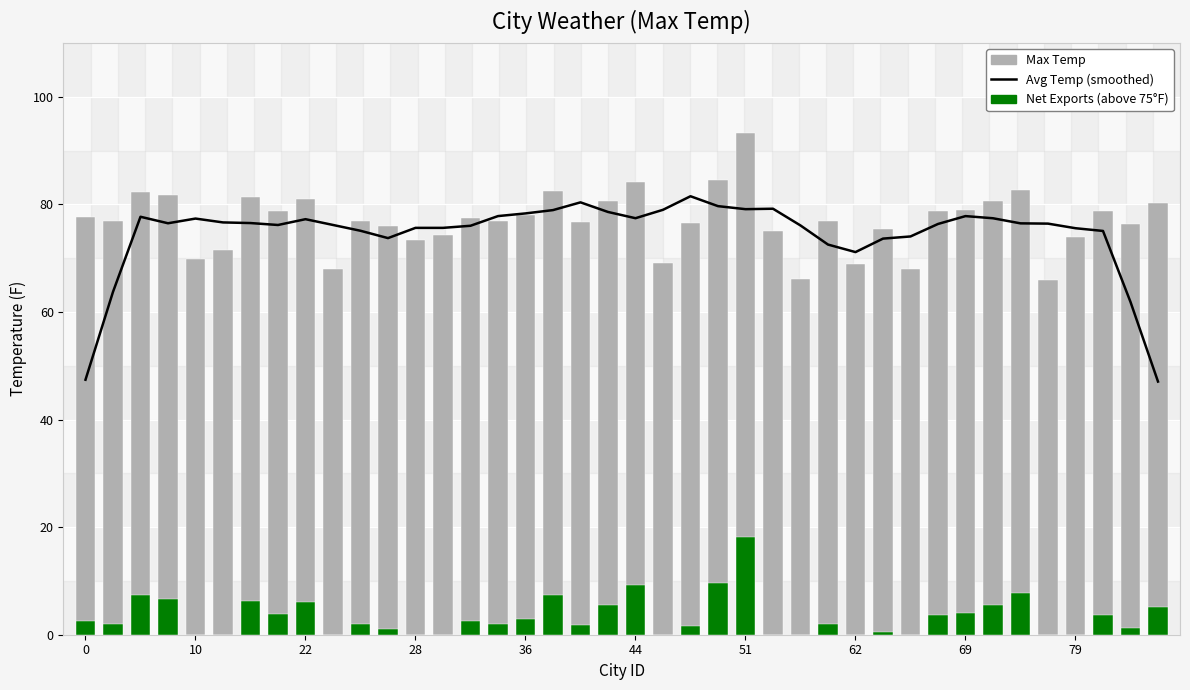

What value does the Net Exports (above 75°F) series have at 27?

2.0